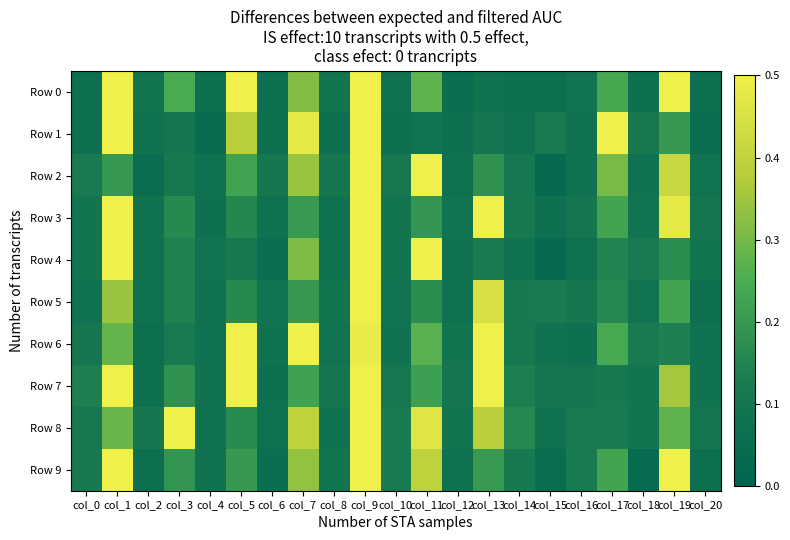

At how many categories does at least one series exceed 1?

4